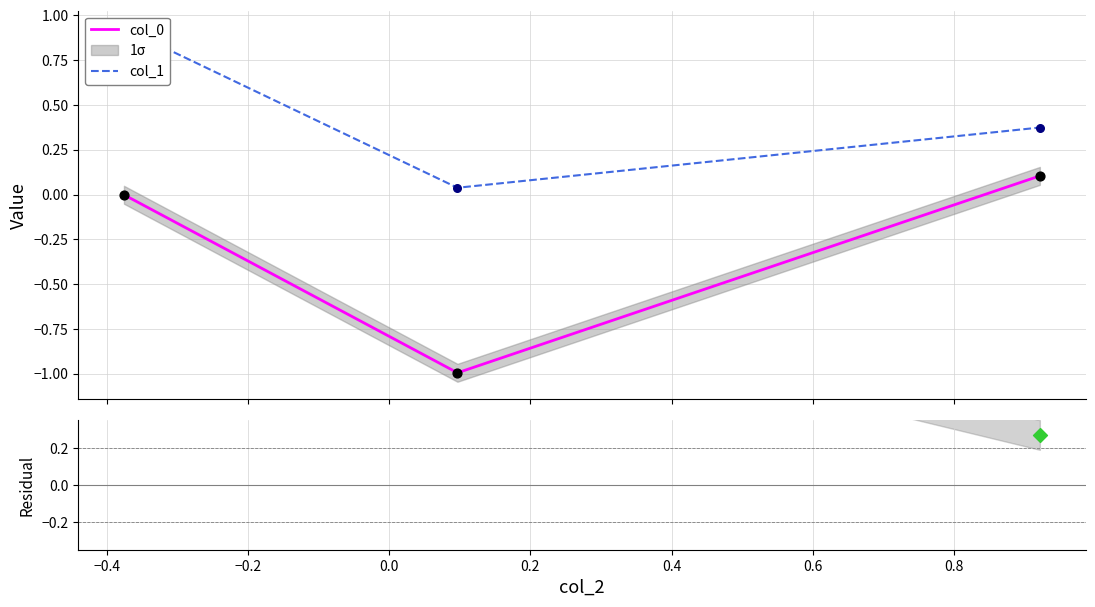

At how many categories does at least one series exceed 0?

3